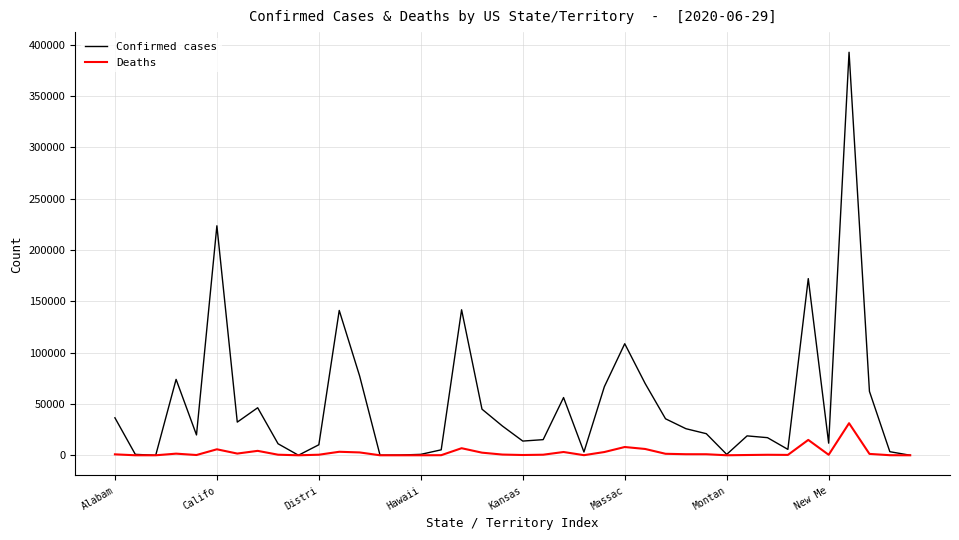

What is the average value of the Deaths series?

2663